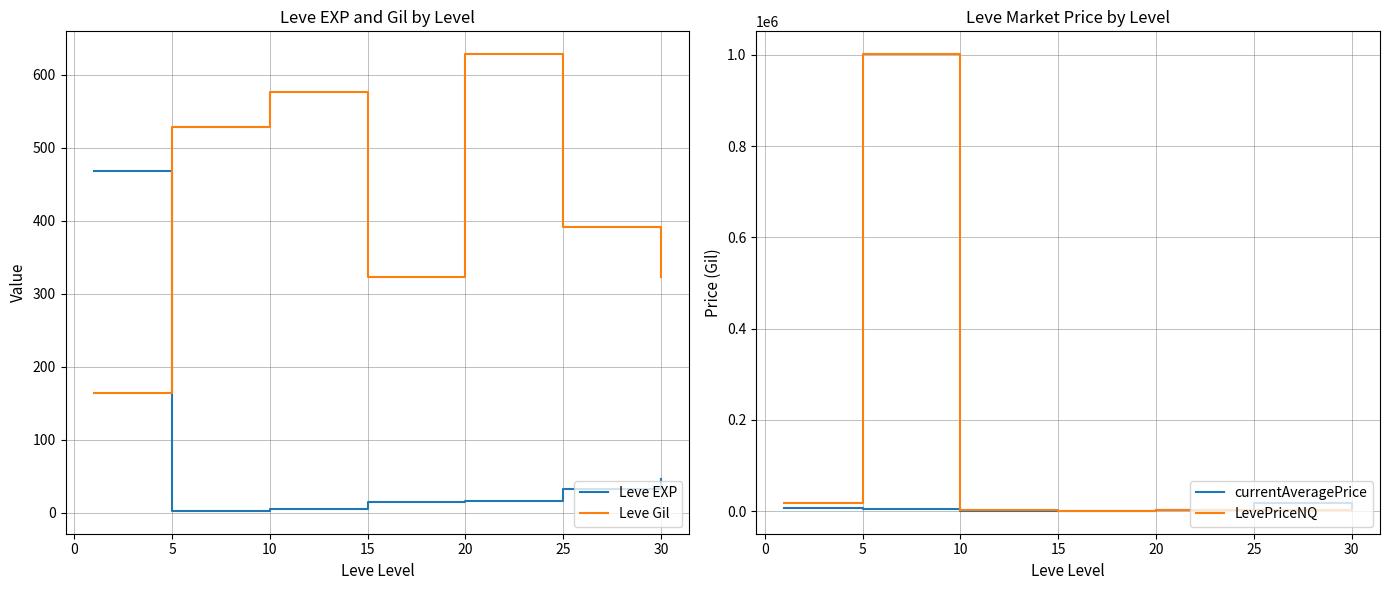

What is the average value of the currentAveragePrice series?

4907.3